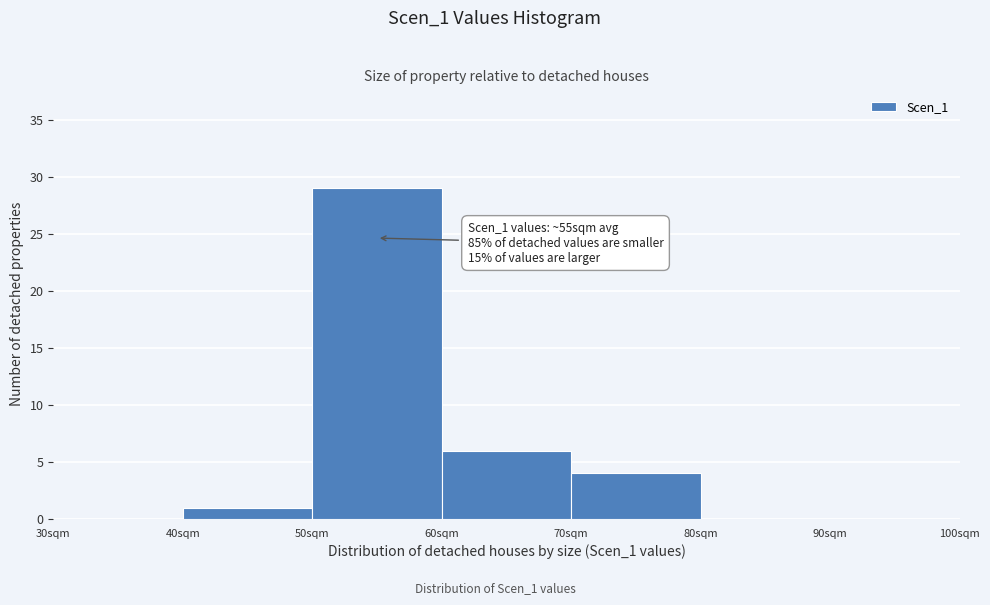

Over which range of the x-axis is the bar tallest?

50 to 60